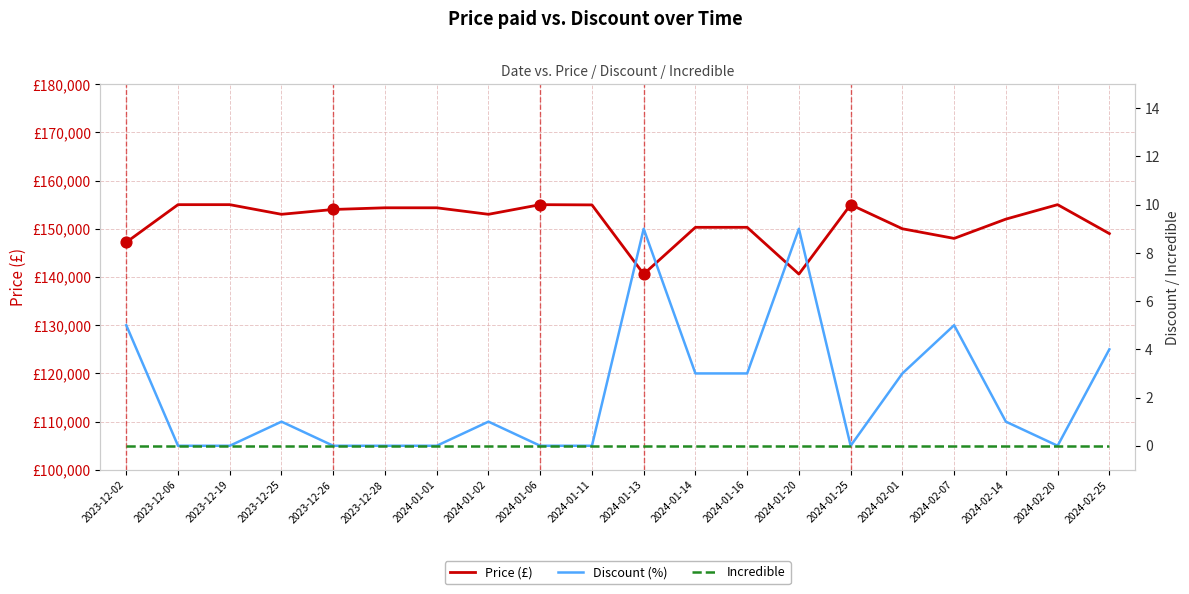

Which series contains the lowest Y value?

Discount (%)